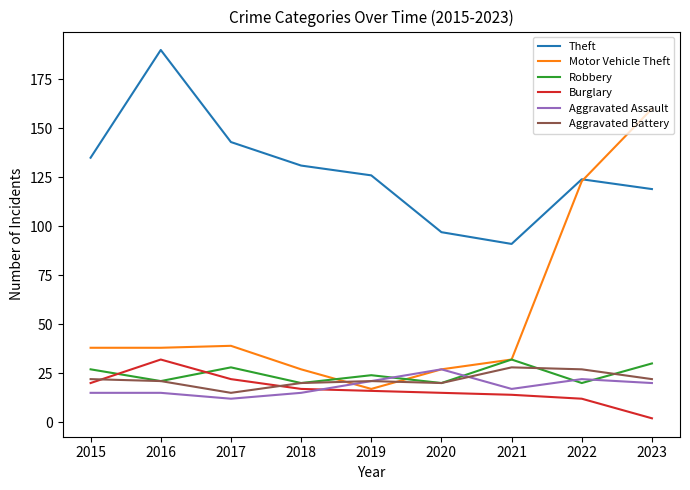

Which series changed the most between 2017 and 2022?

Motor Vehicle Theft